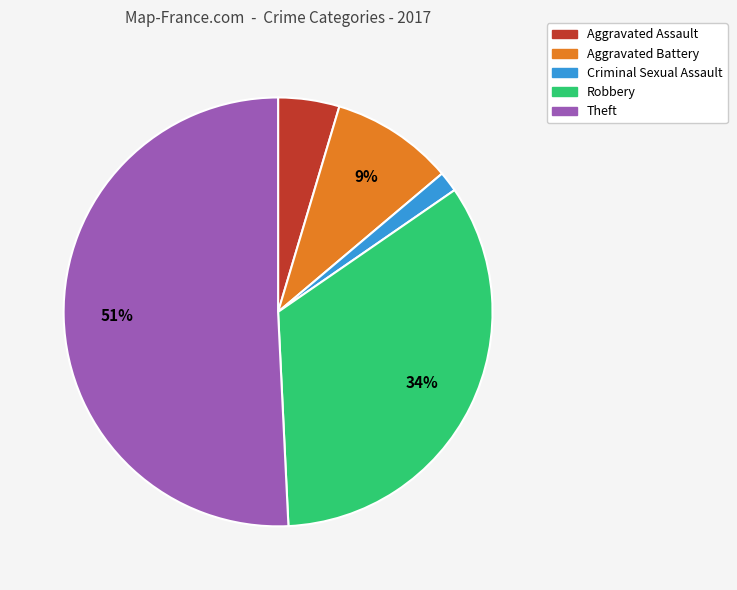

How many slices are in this pie chart?

5